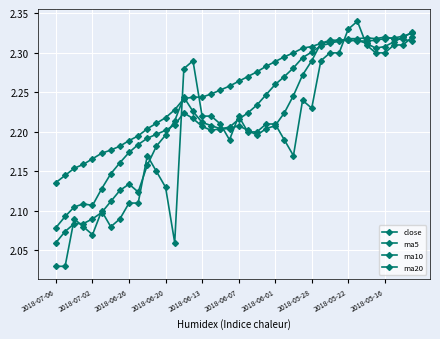

Where is ma20 nearest to the value 2?

2018-07-06